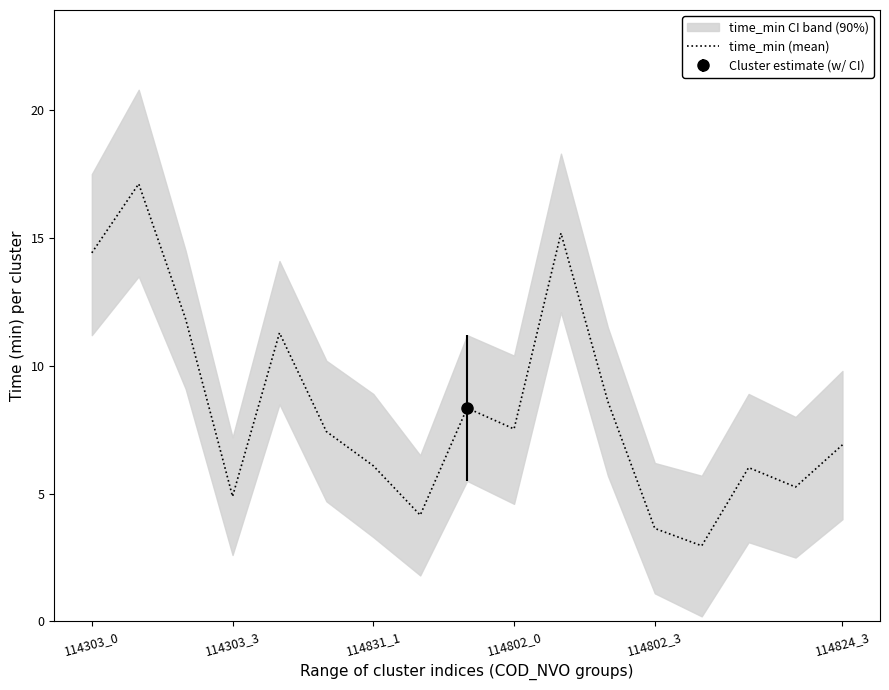

Is it true that time_min (mean) equals 6.9 at 114824_3?

True